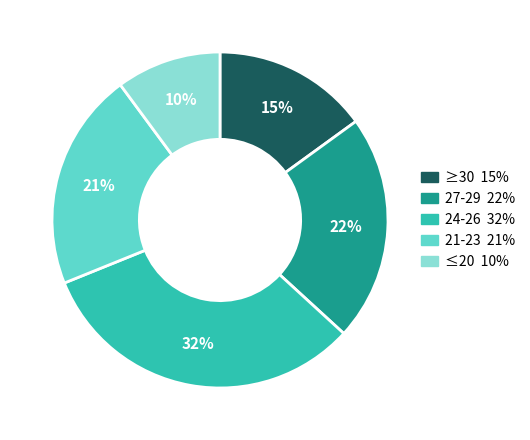

To the nearest percent, what is the average slice percentage?

20%